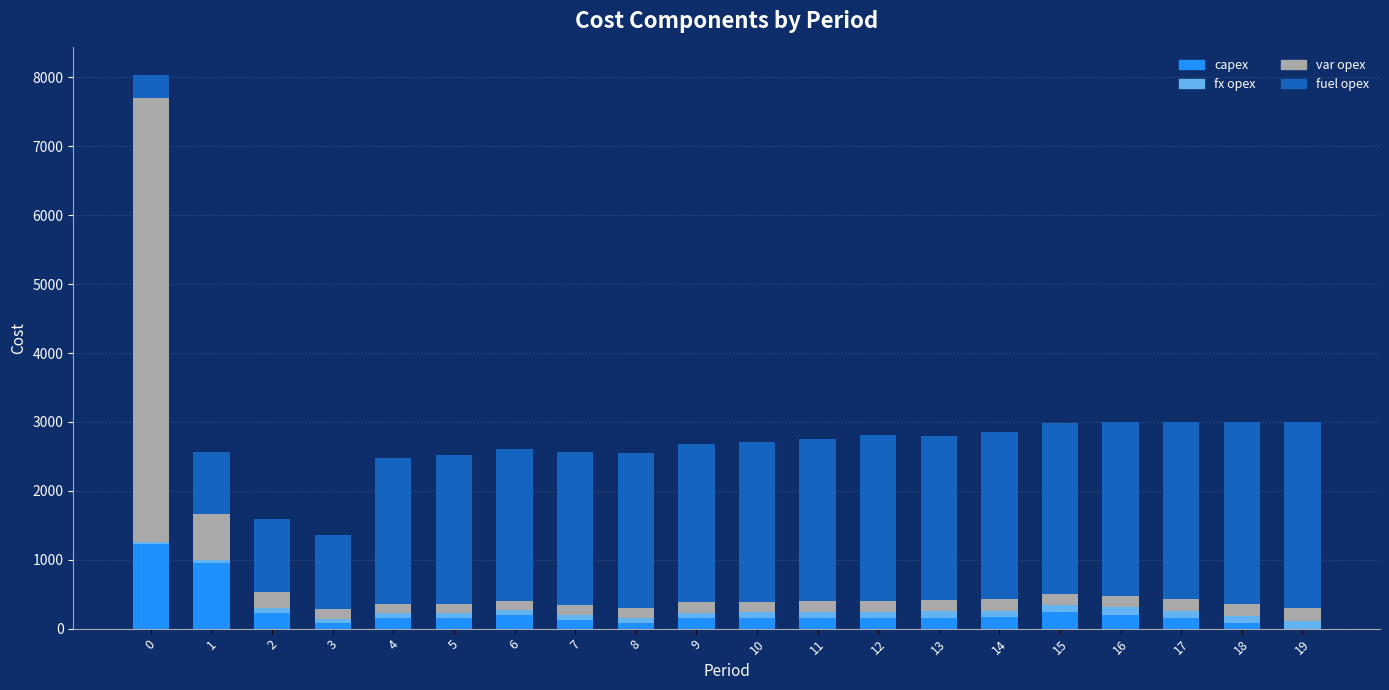

What is the maximum value for capex?

1234